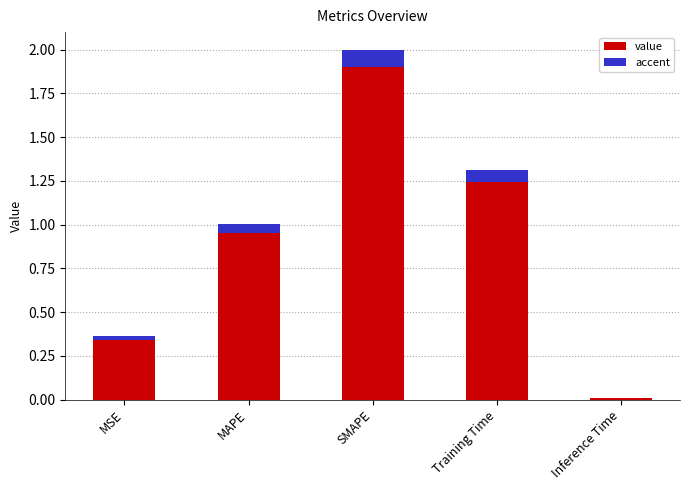

What position from the left is MAPE?

2